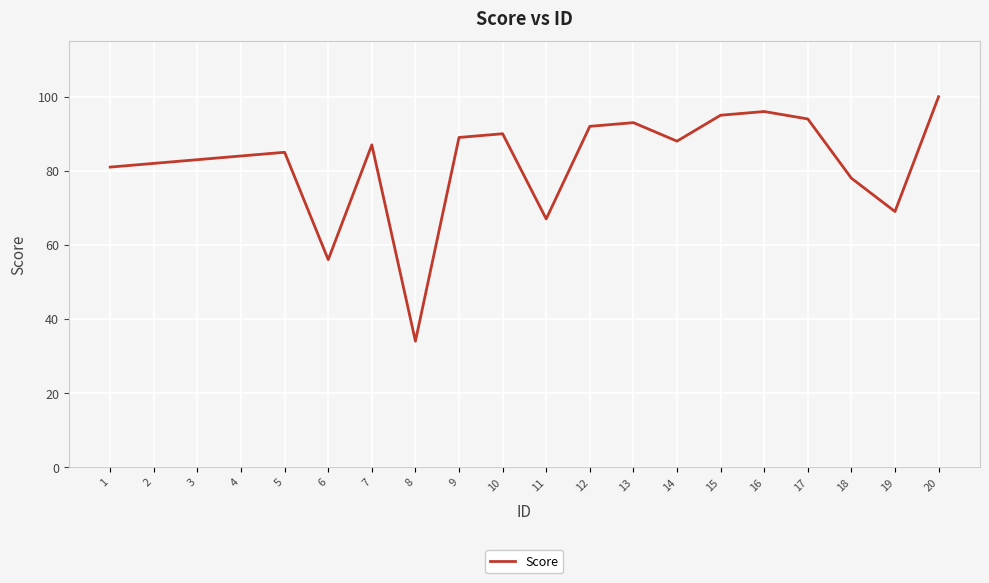

At which category does the data reach its first local valley?

6